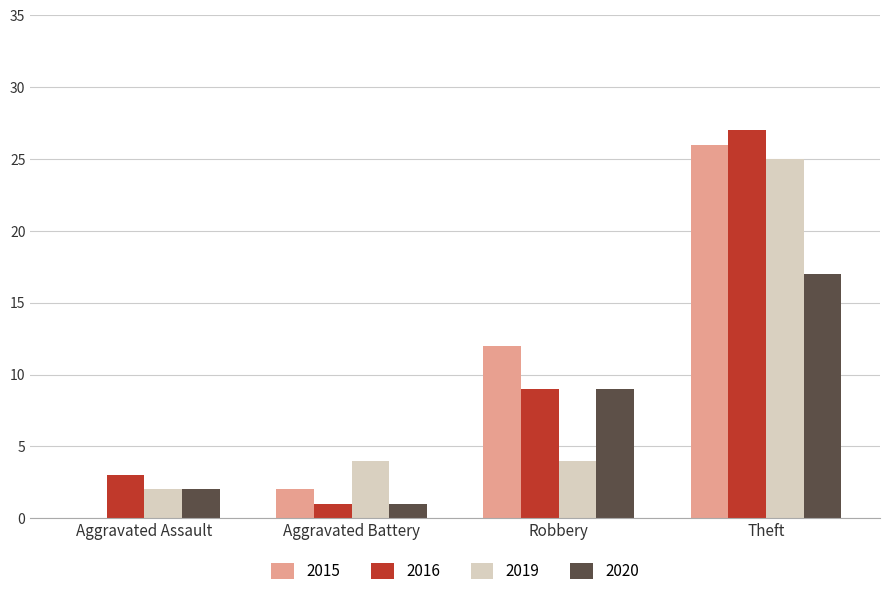

Which series changed the most between Aggravated Battery and Robbery?

2015